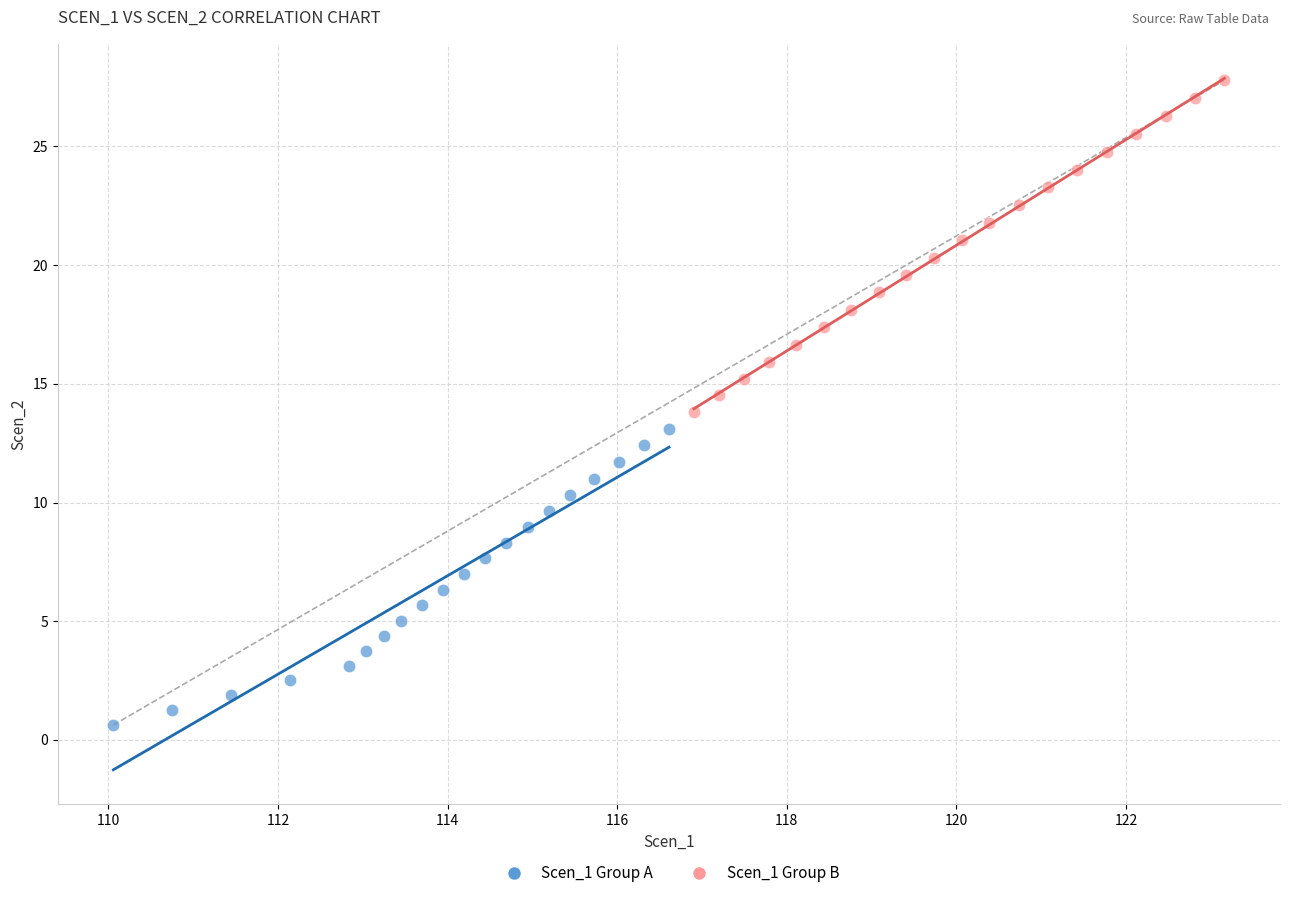

What are all the series names shown in the legend?

Scen_1 Group A, Scen_1 Group B